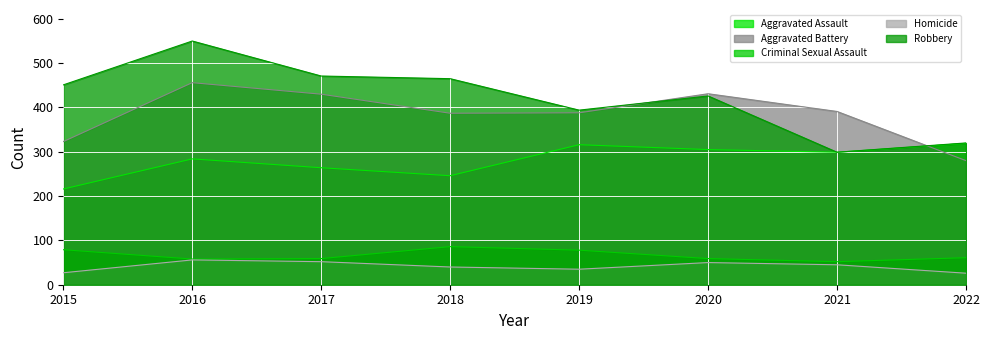

Read the Robbery value at 2019, to the nearest 10.

390